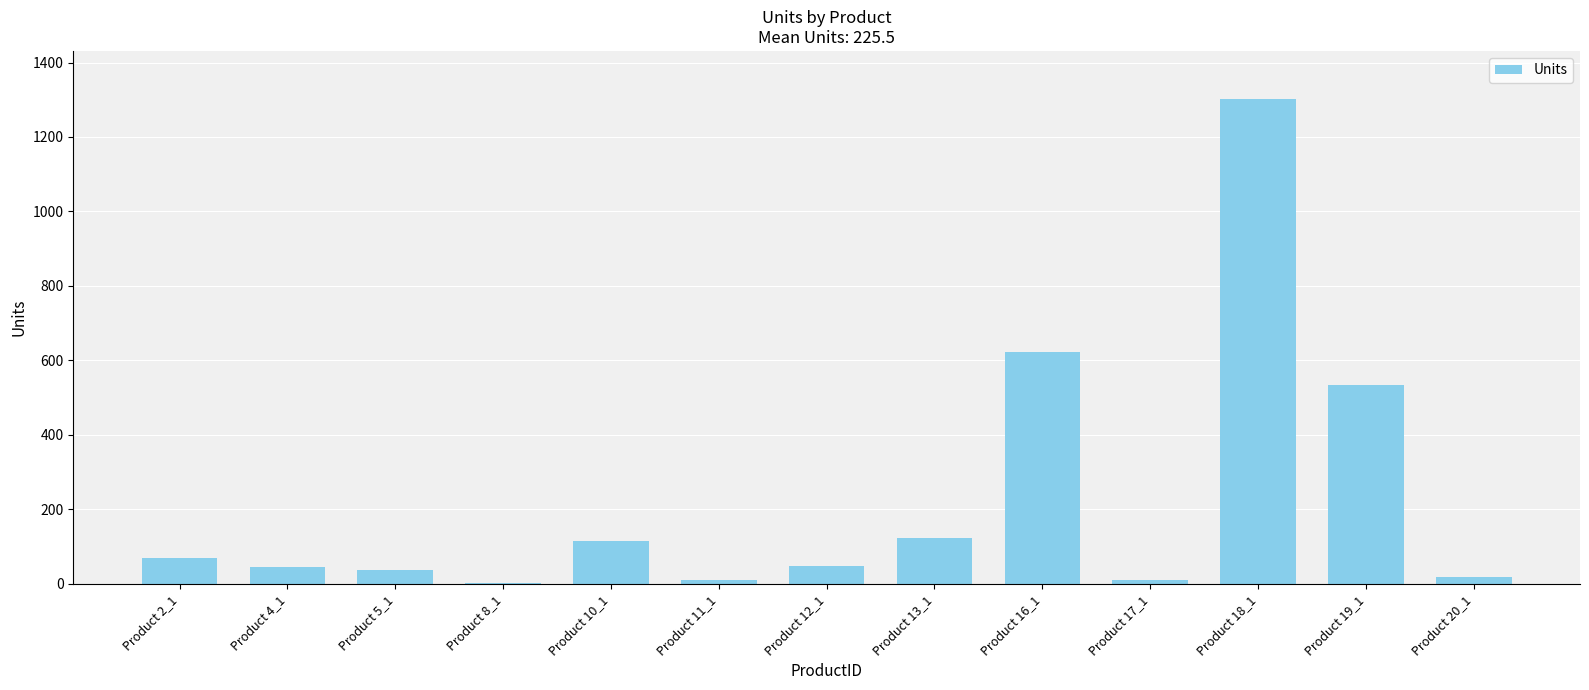

The value at Product 17_1 is 9. True or false?

True